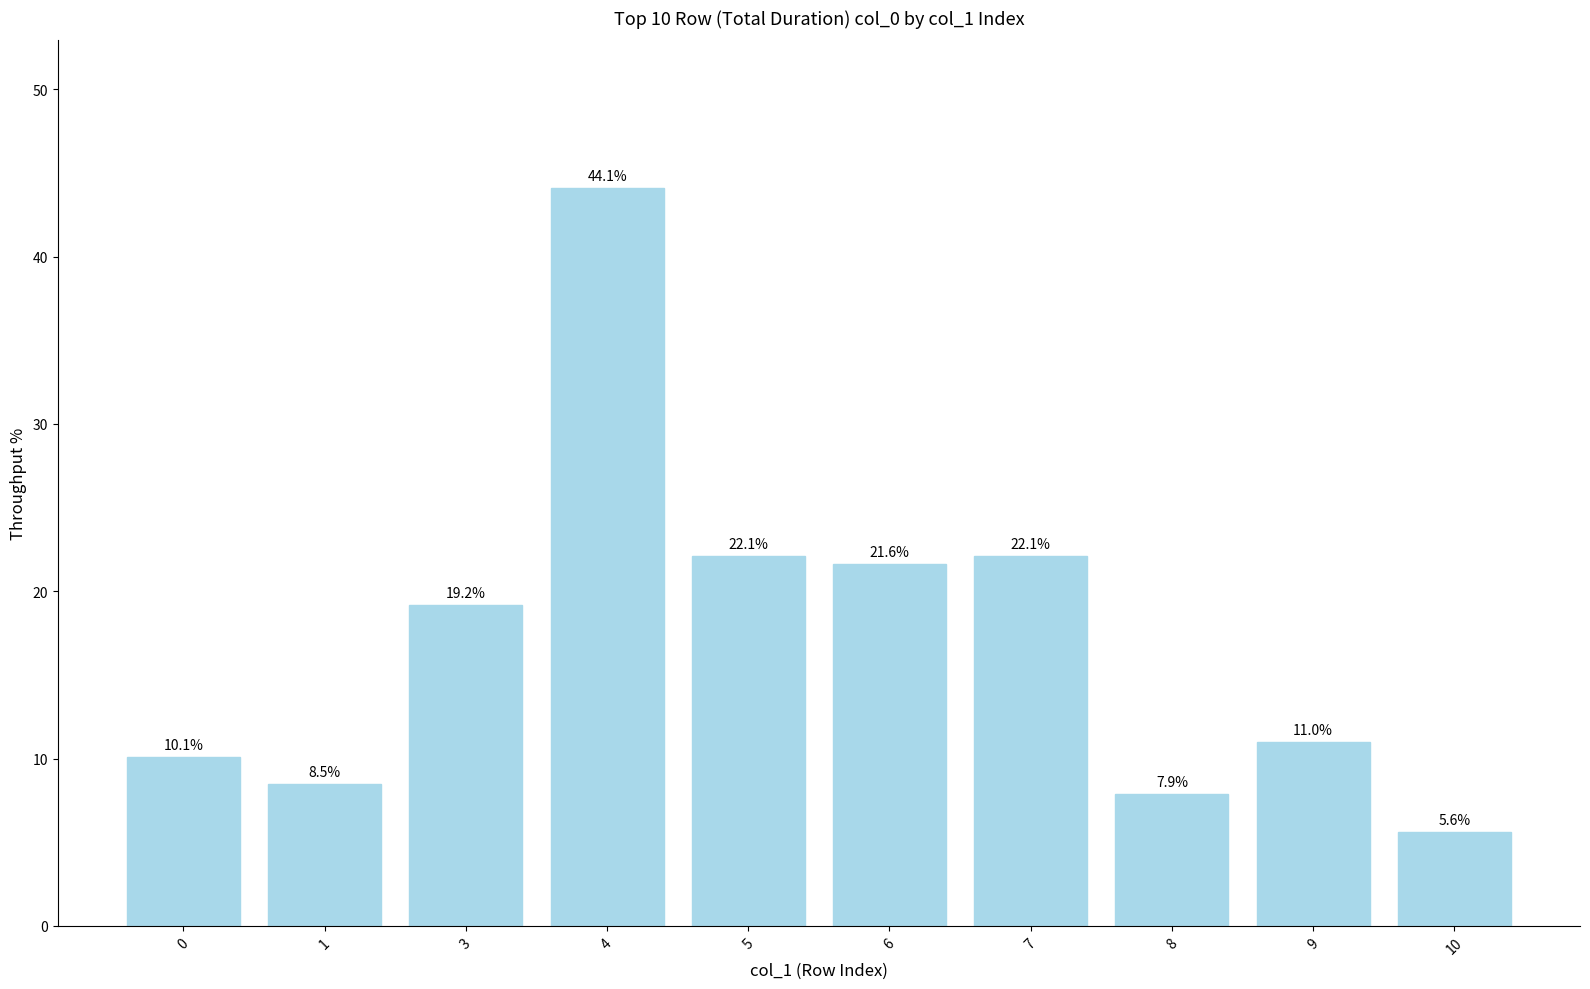

How many data points are less than 19?

5